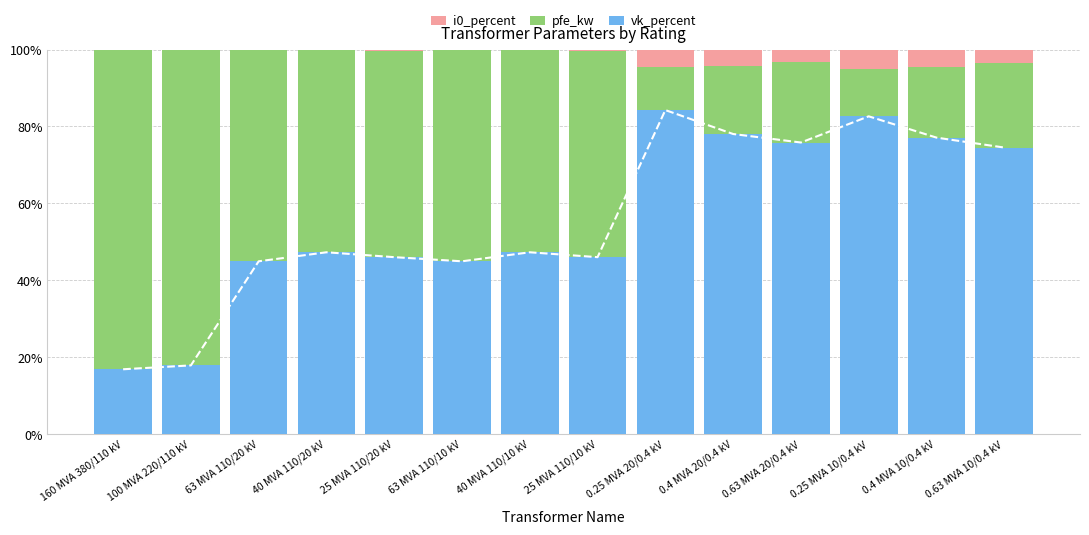

At how many categories does at least one series exceed 8?

14